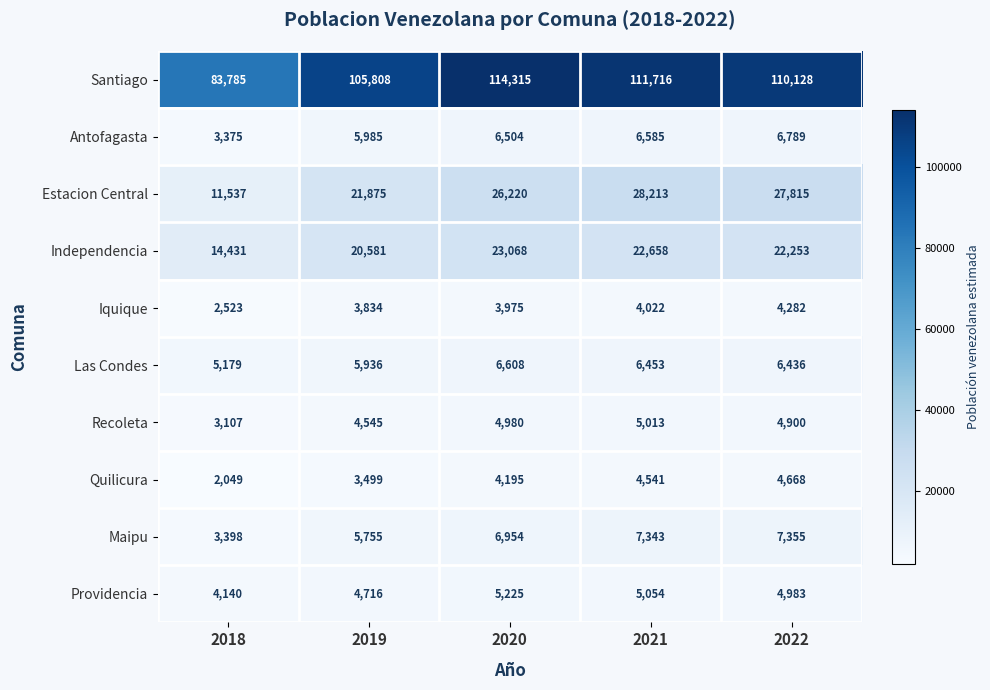

Which series has the largest total across all categories?

Santiago